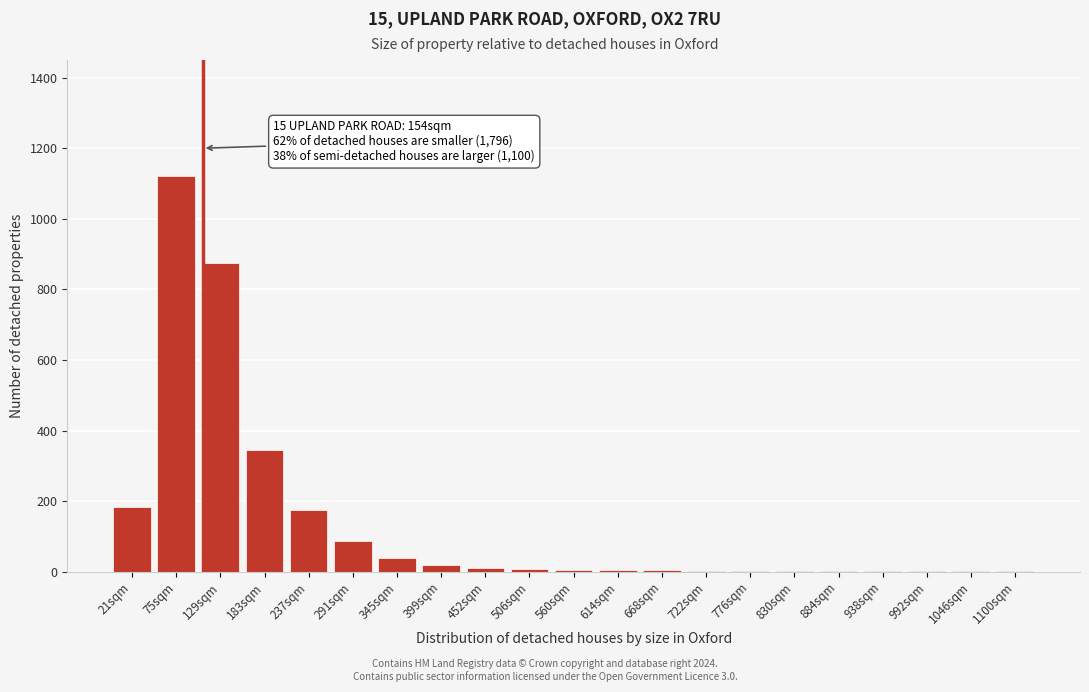

What is the change in value from 183sqm to 291sqm?

-257